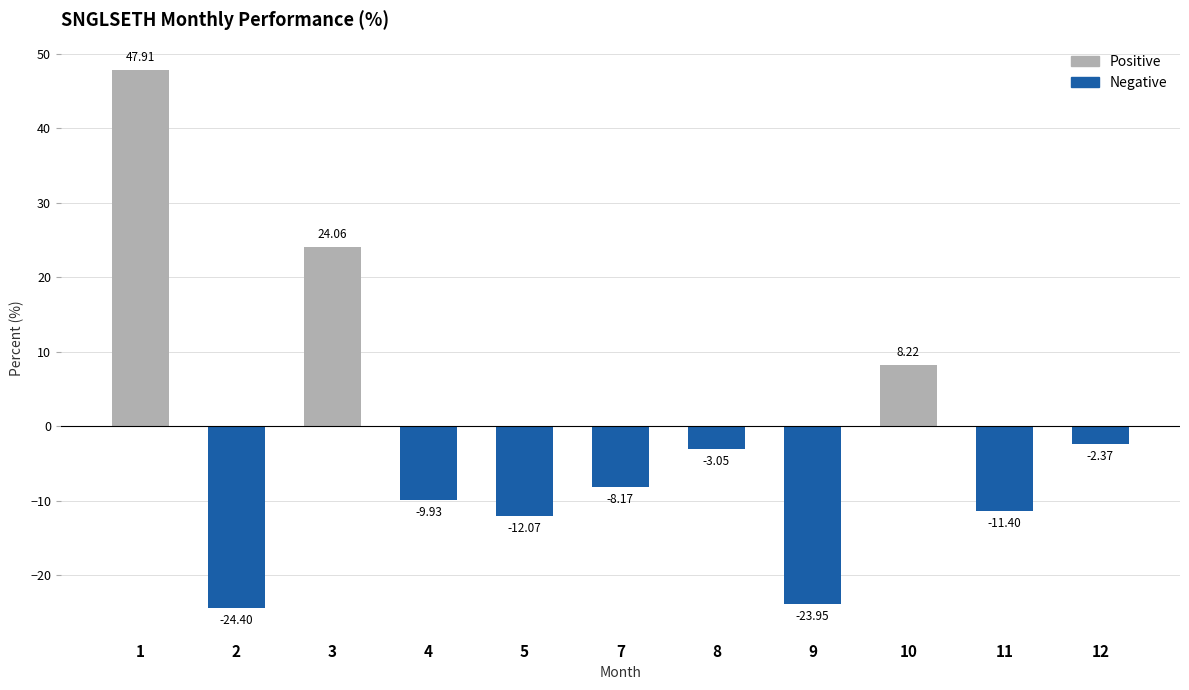

Rank the series by their maximum value, from highest to lowest.

Positive, Negative